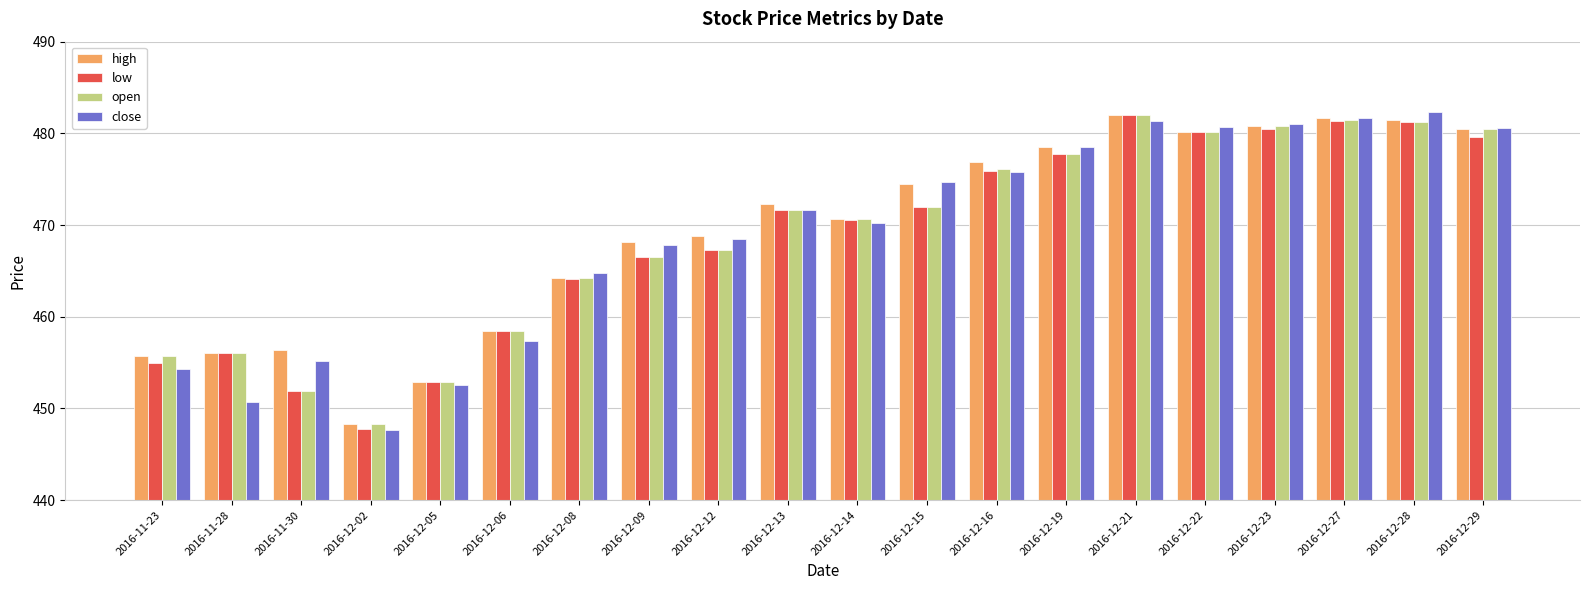

What is the label of the 17th bar from the left?

2016-12-23